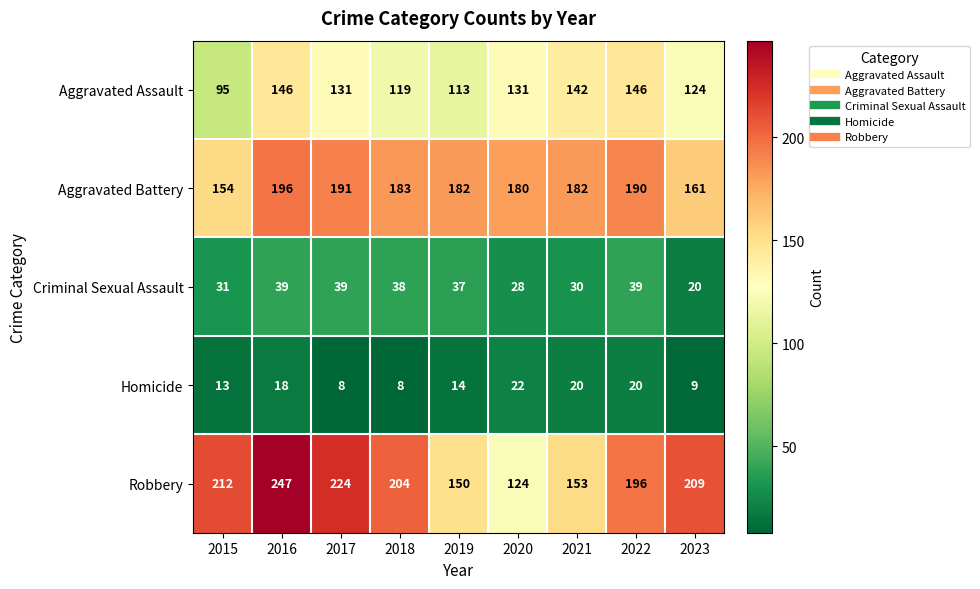

Which series has the largest range (max minus min)?

Robbery